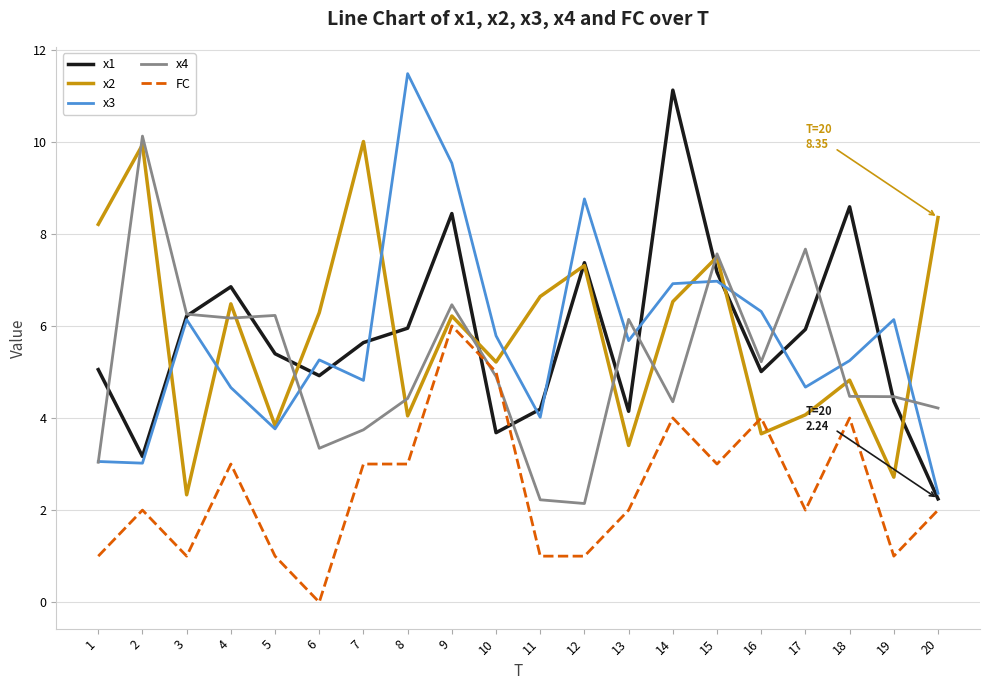

What is the spread (max minus min) of values at 4?

3.8